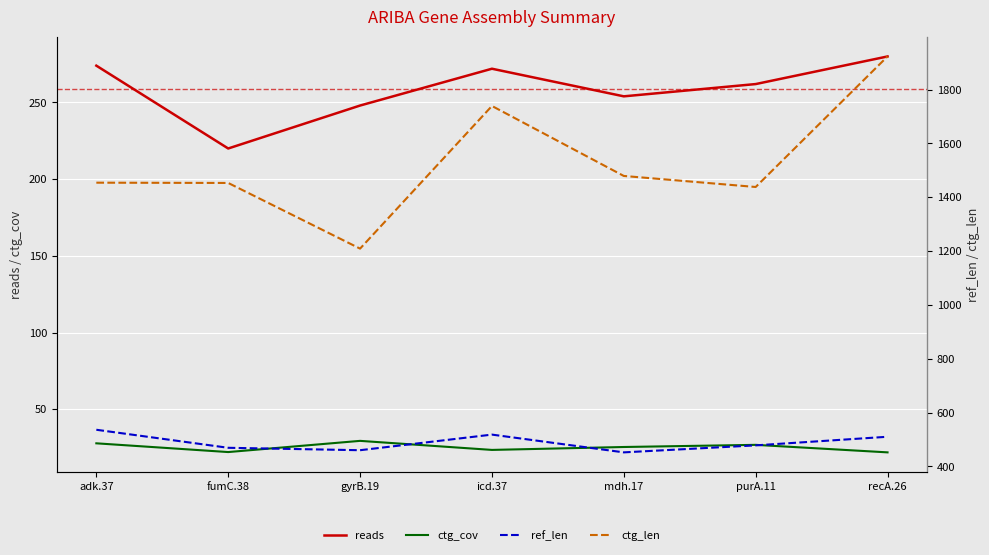

How many lines are shown in the chart?

4